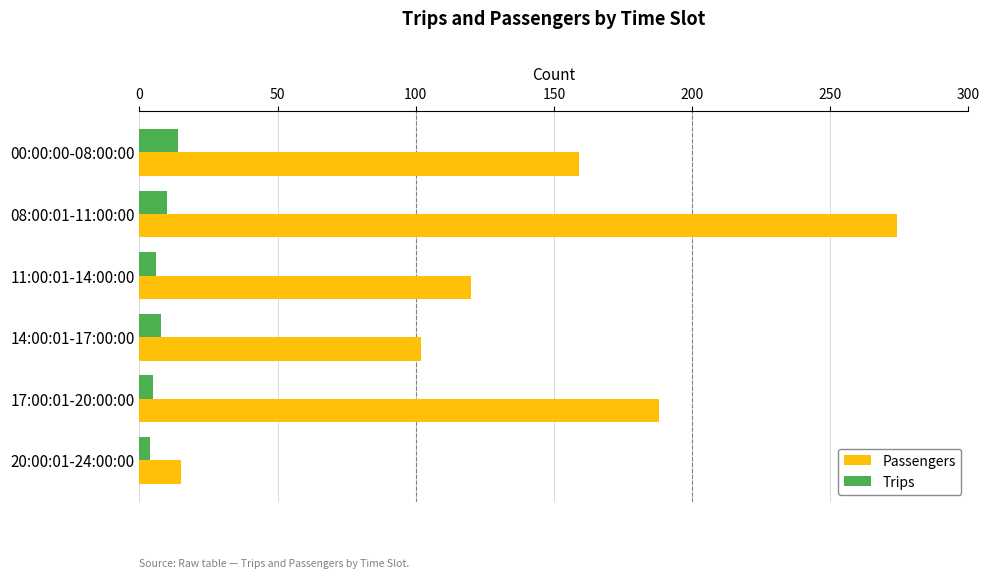

What is the sum of all Trips values?

47